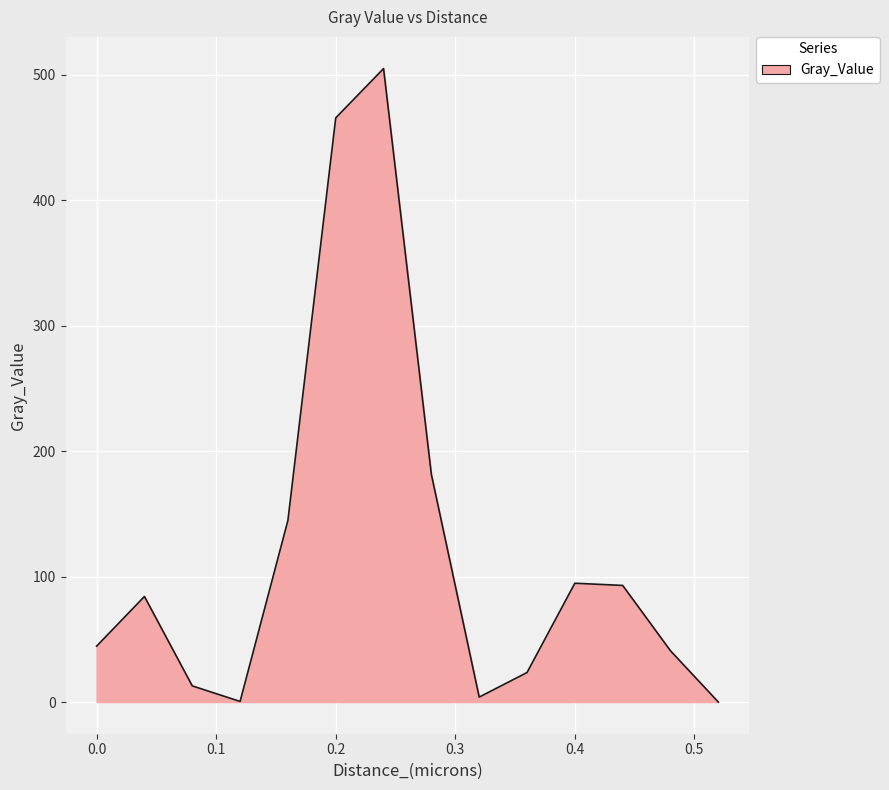

What is the difference between the maximum and minimum values?

504.9